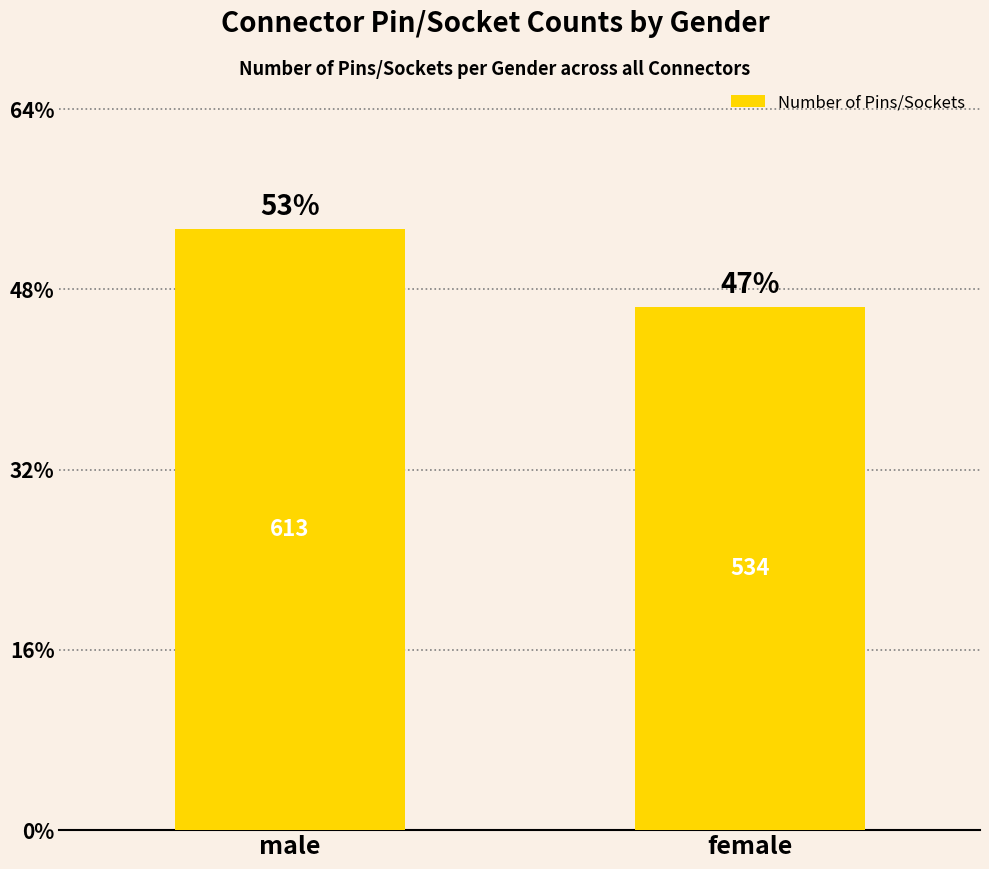

Are the bars horizontal?

No